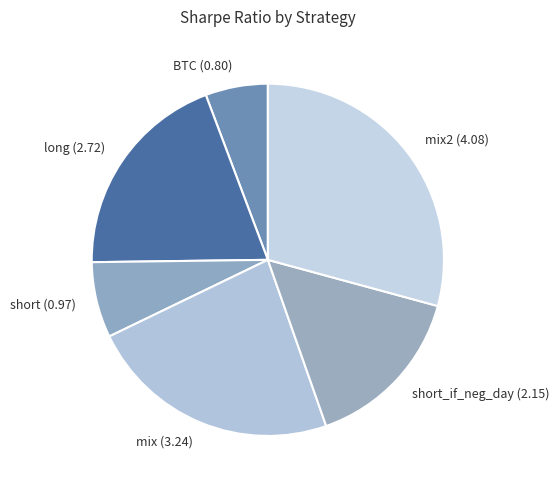

Does BTC (0.80) account for over 50% of the chart?

No